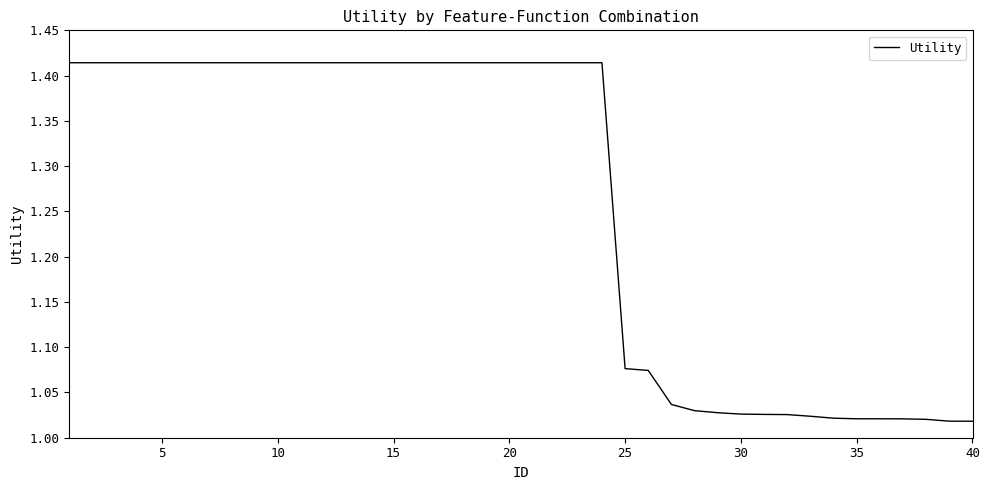

What is the difference between the maximum and minimum values?

0.4